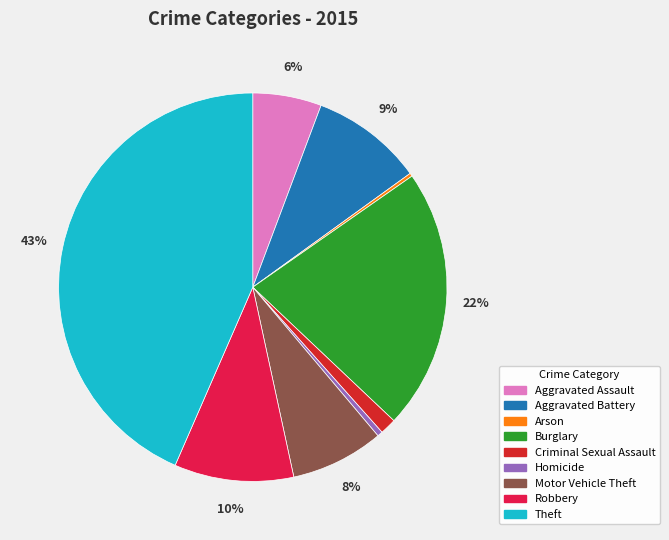

To the nearest percent, what percentage of the pie is Criminal Sexual Assault?

1%